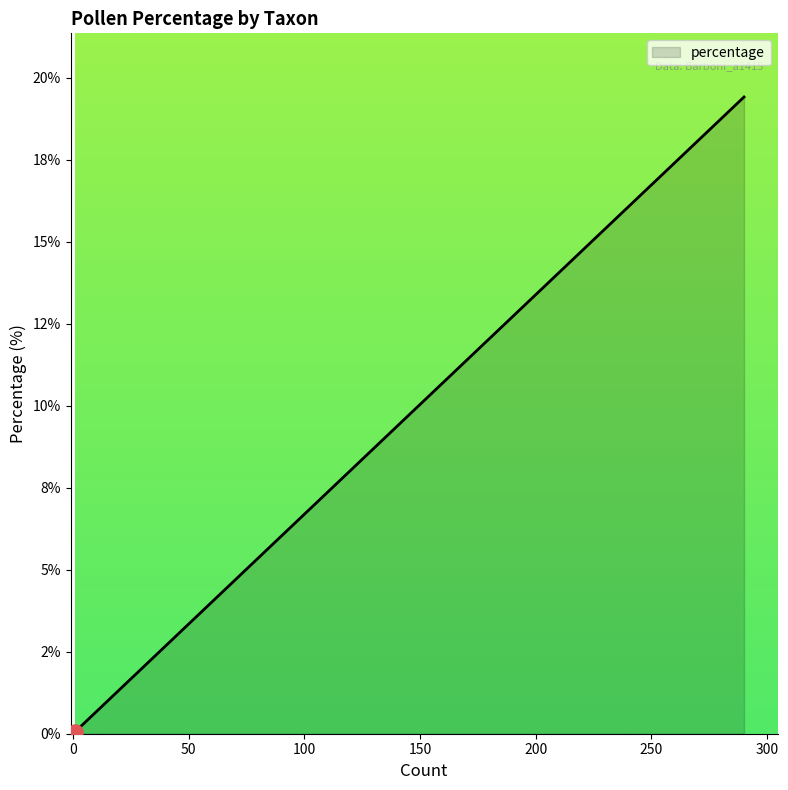

Between Quercus cerris-type and Corylus, which is larger?

Quercus cerris-type